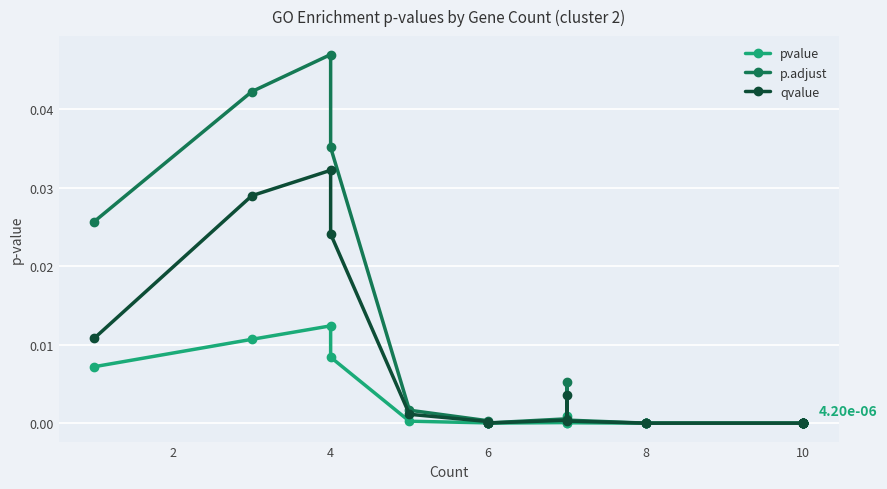

Is this an area chart (filled region under the line)?

No